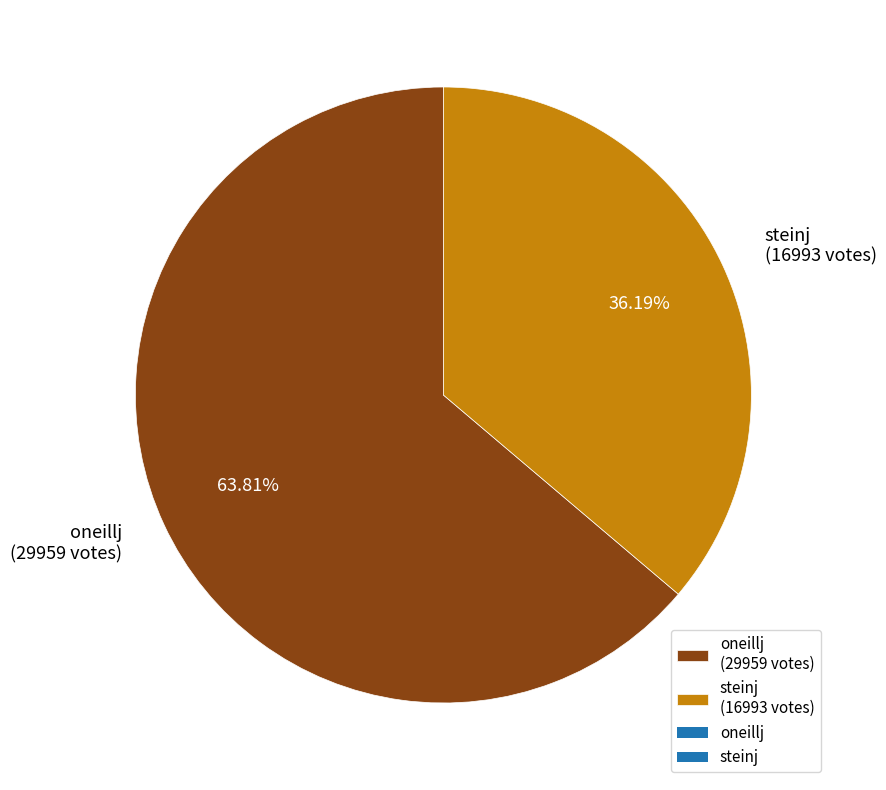

True or false: oneillj accounts for 64% of the total.

True